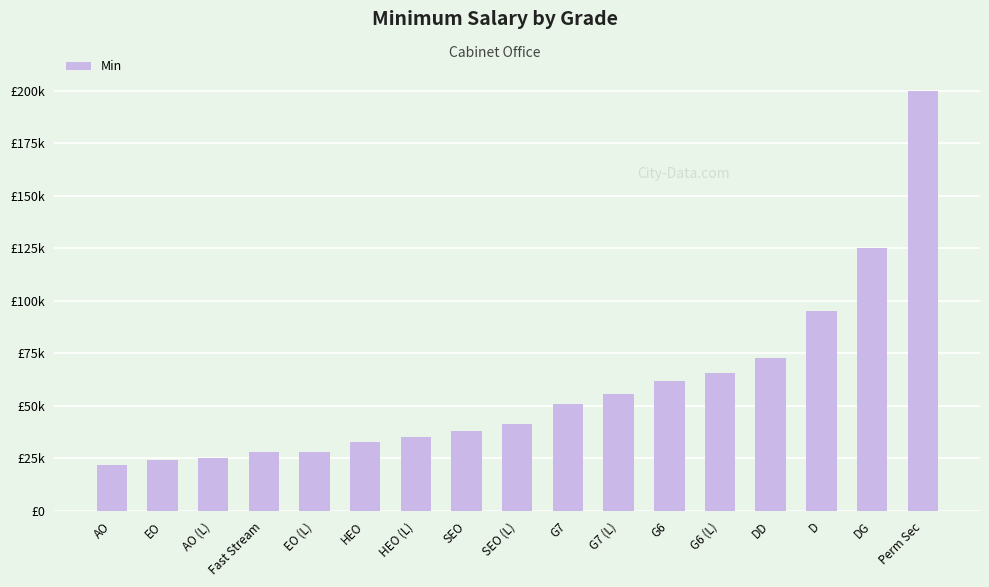

Reading right to left, transcribe all the data shown in this chart.

Perm Sec=200000	DG=125000	D=95000	DD=73000	G6 (L)=65790	G6=61710	G7 (L)=55794	G7=50694	SEO (L)=41412	SEO=38046	HEO (L)=35241	HEO=32640	EO (L)=28050	Fast Stream=28000	AO (L)=25277	EO=24327	AO=21722